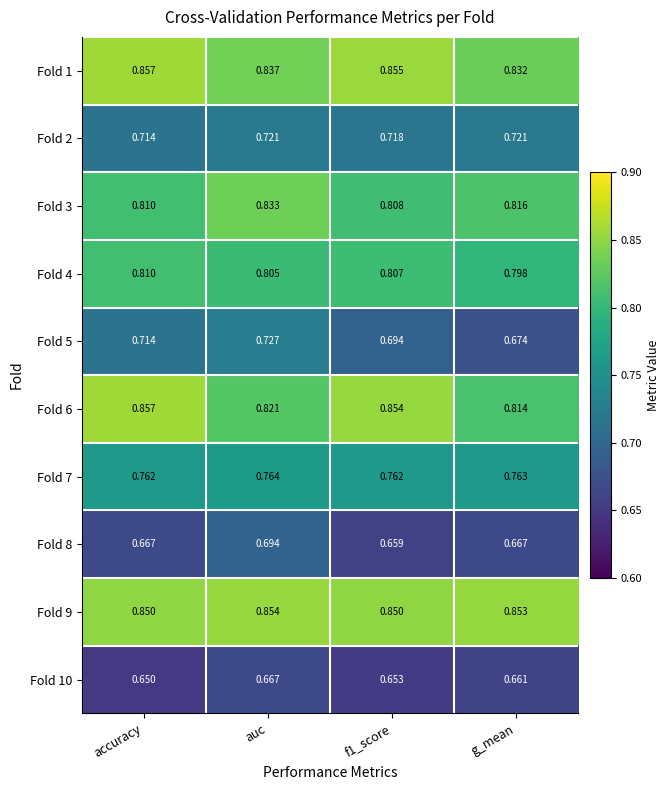

At which label is Fold 4 closest to 0?

g_mean